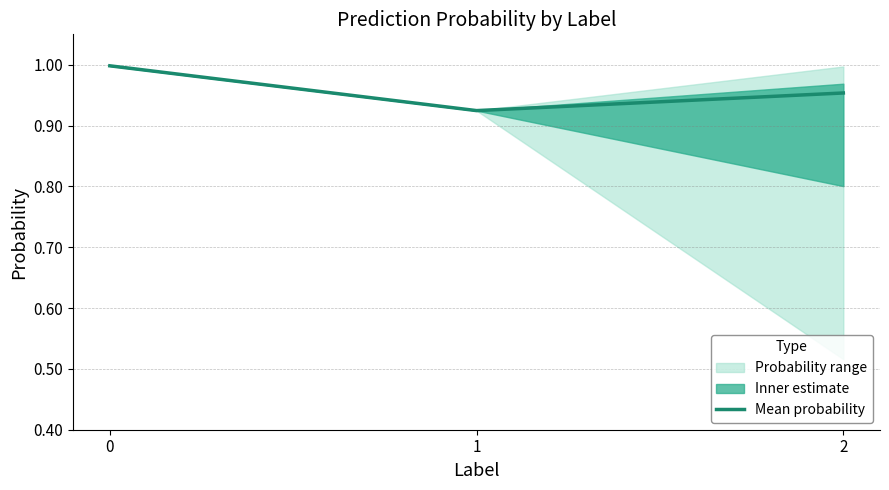

At which label is the value closest to 0?

1